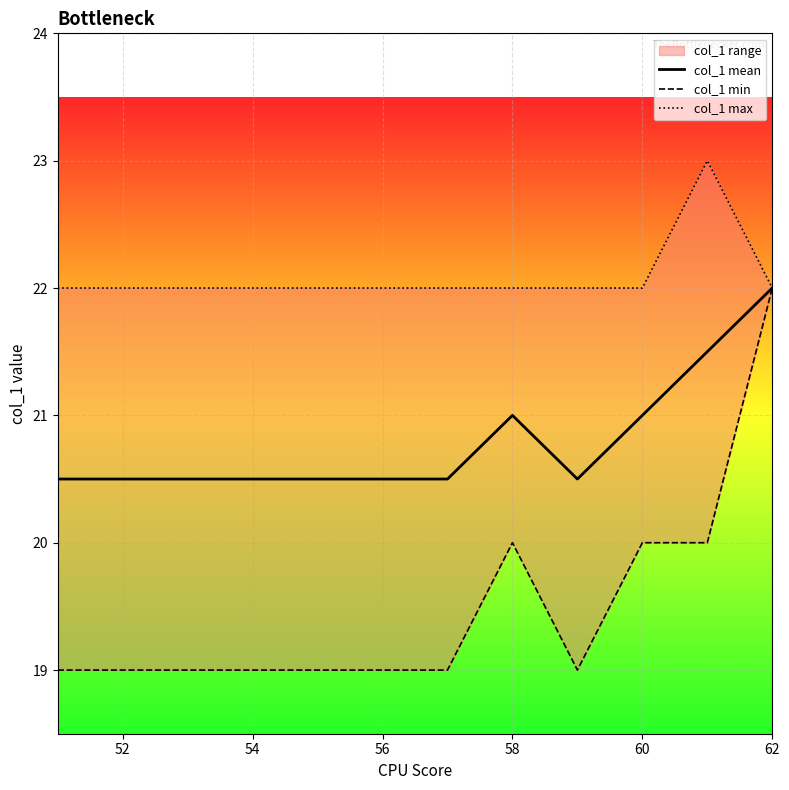

Which series has the largest total across all categories?

col_1 max